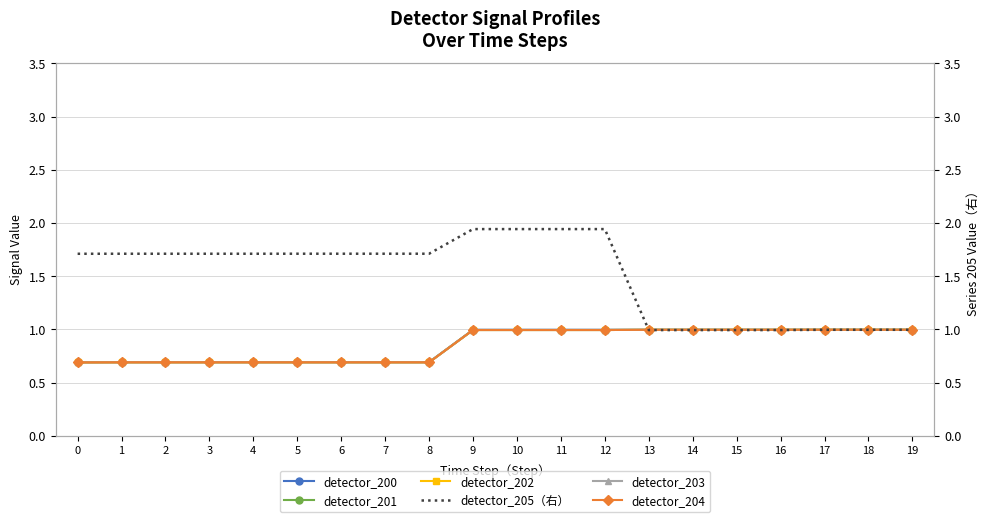

What is the difference between the maximum and minimum values in the detector_200 series?

0.3